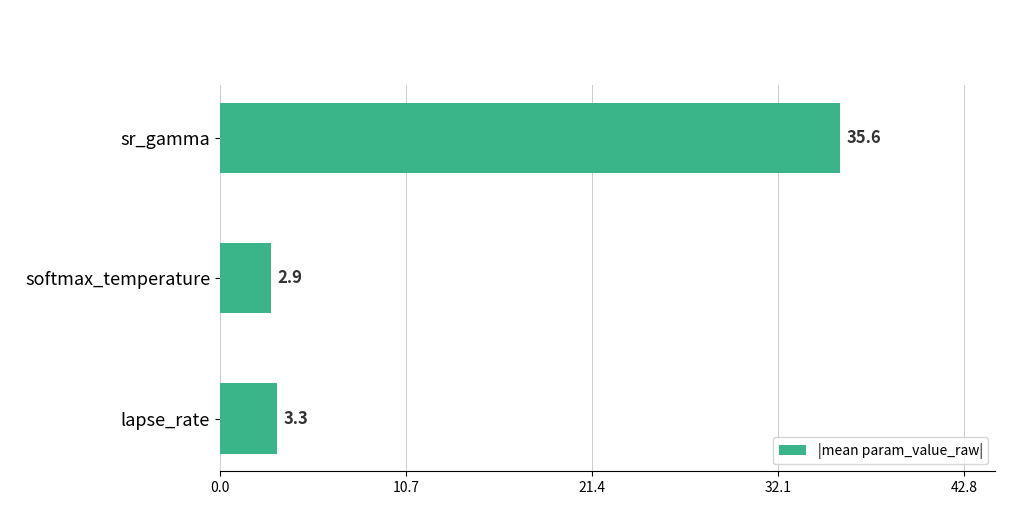

The value at lapse_rate is 1.7. True or false?

False